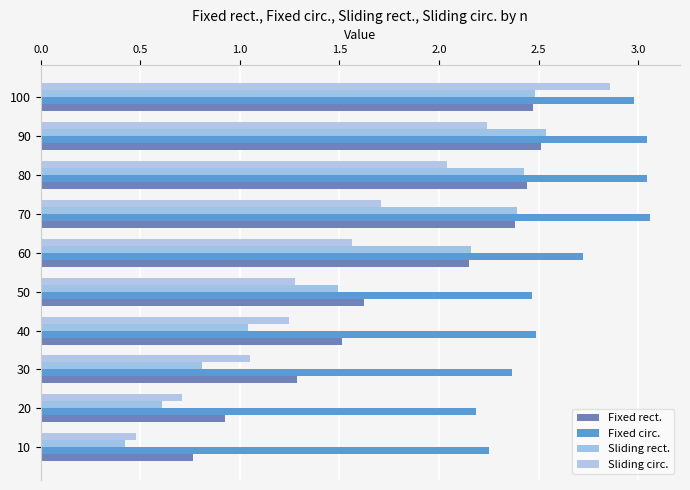

How many values in the Fixed rect. series exceed 2?

5